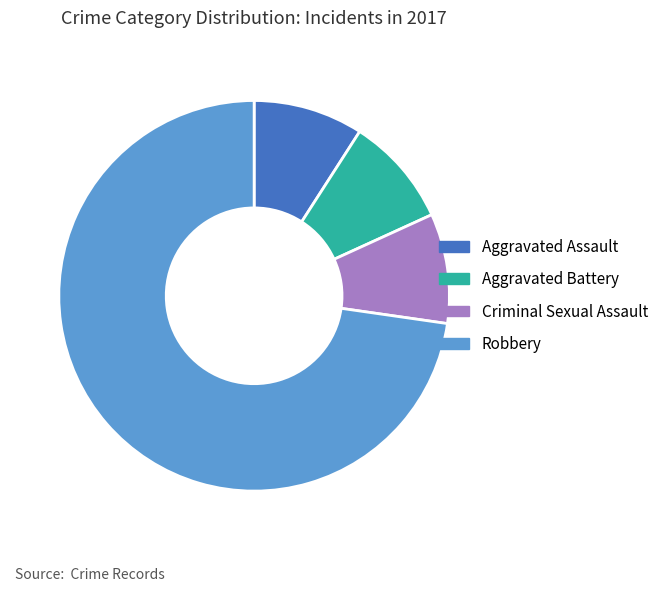

Which slice is the largest?

Robbery